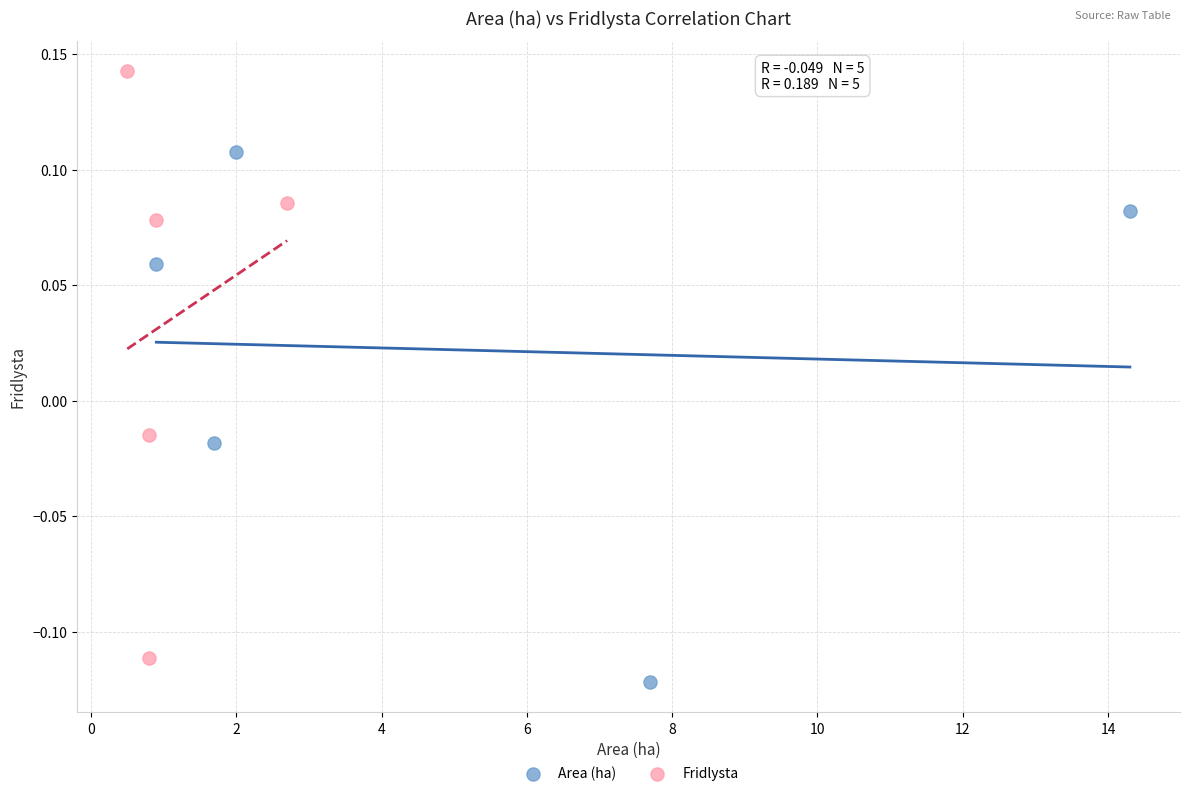

Which series reaches the maximum Y coordinate?

Fridlysta